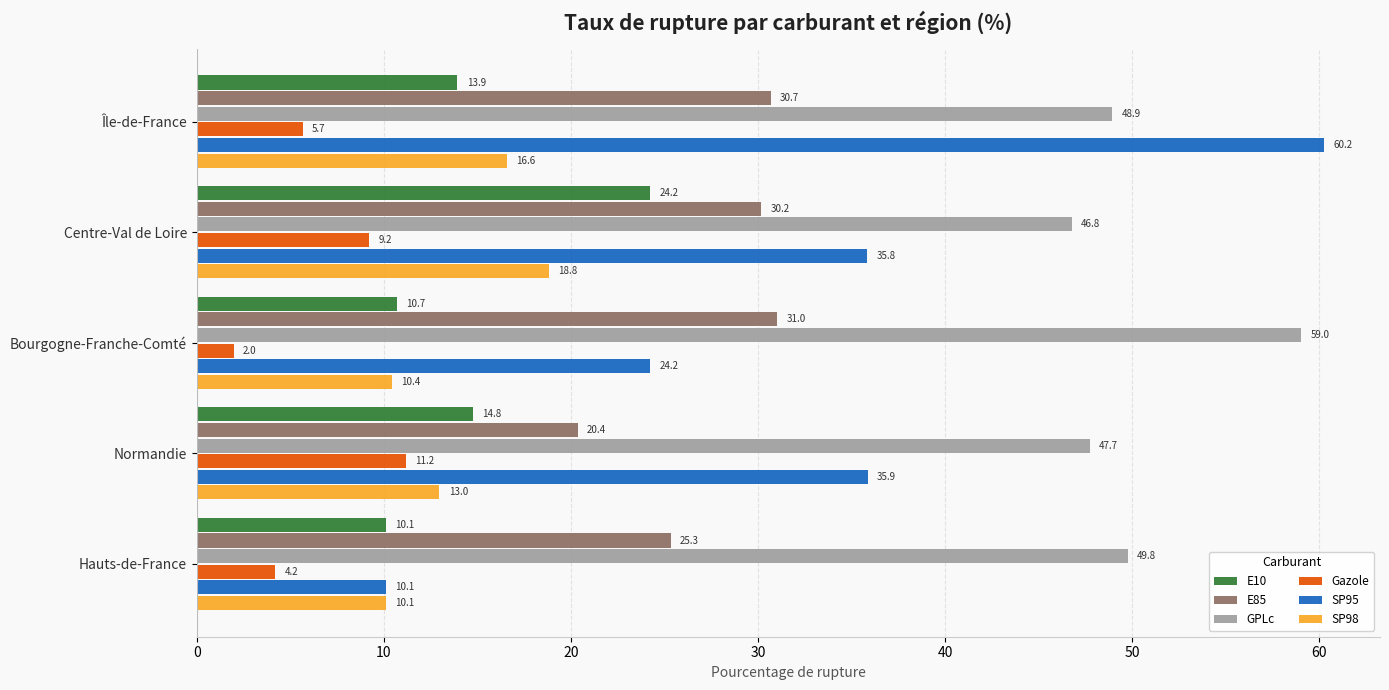

List the labels in order of Gazole value, smallest first.

Bourgogne-Franche-Comté, Hauts-de-France, Île-de-France, Centre-Val de Loire, Normandie